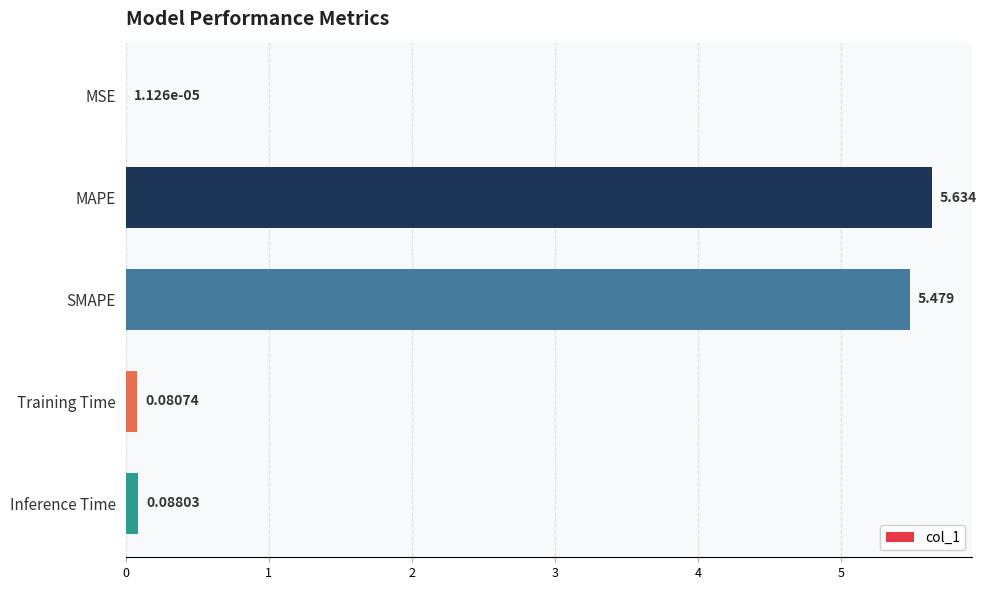

At which category does the chart reach its peak across all series?

MAPE